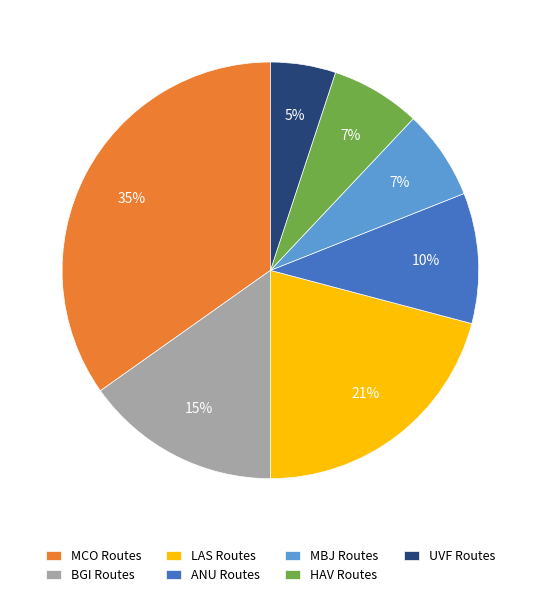

How many segments does this pie chart have?

7